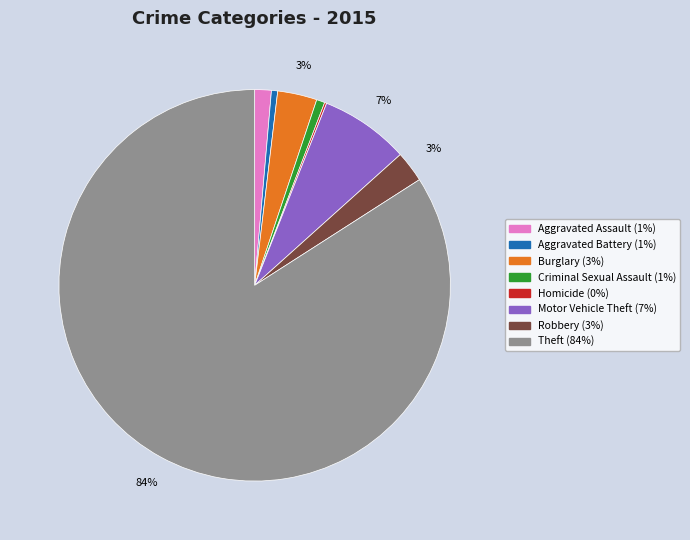

Combined, do Aggravated Battery and Burglary account for over 50%?

No